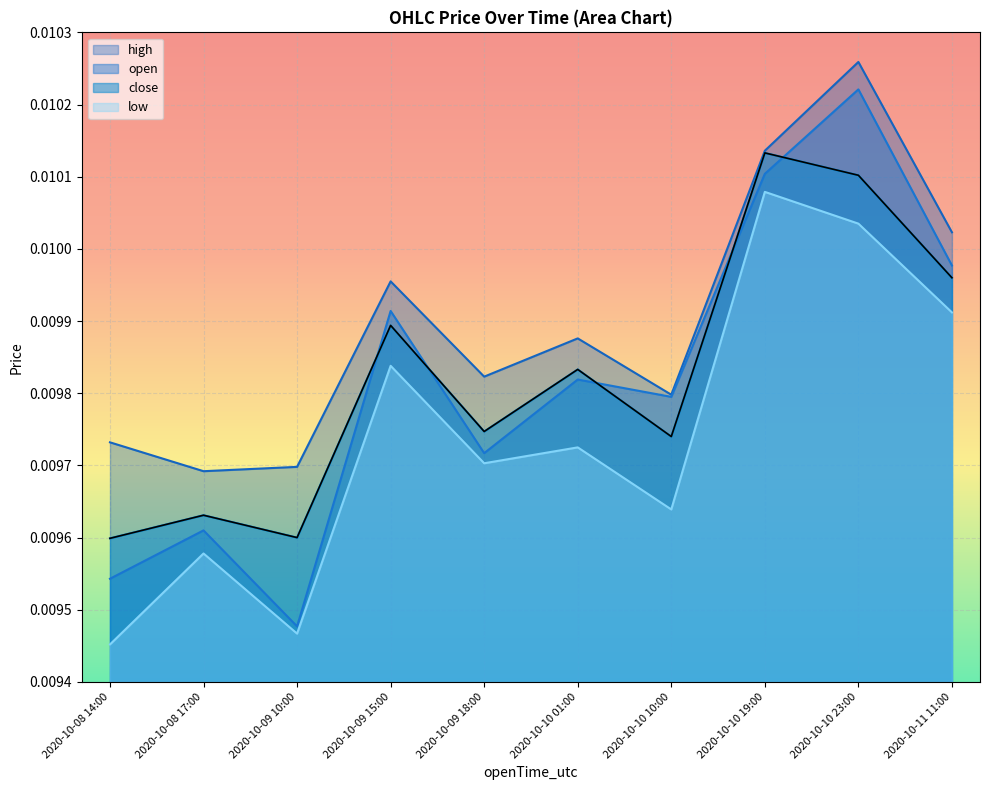

What is the label of the 5th point from the right?

2020-10-10 01:00